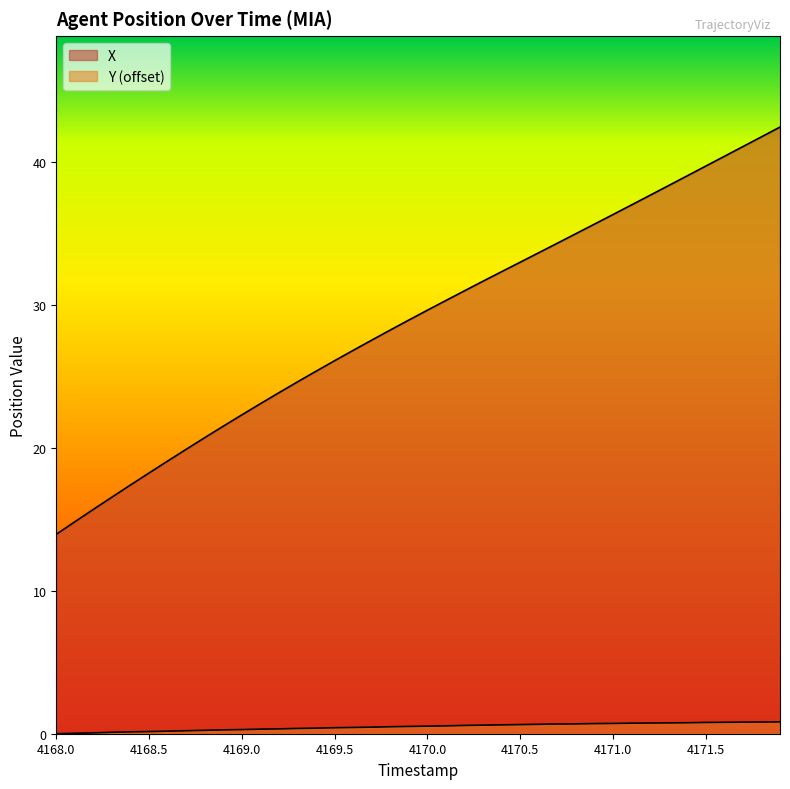

Does the chart display data point markers on the line(s)?

No